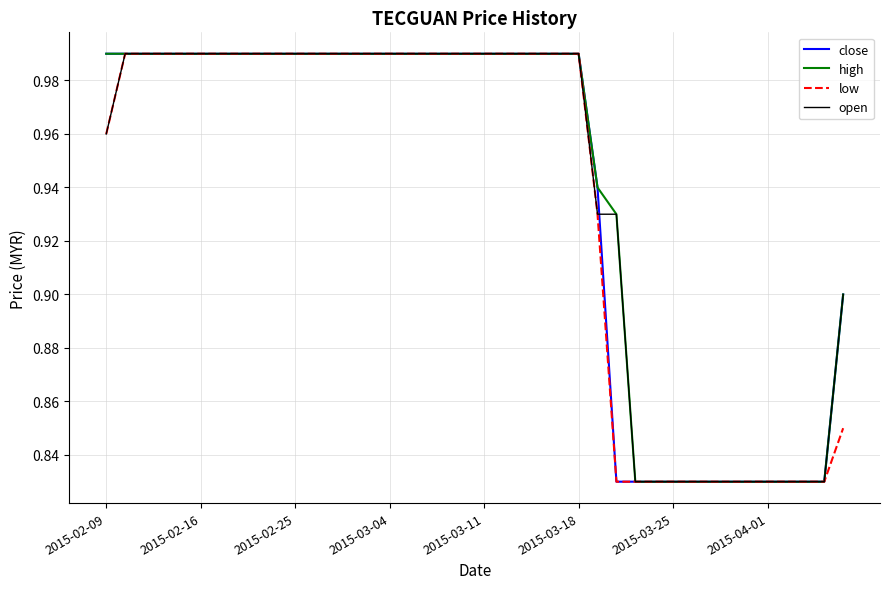

What is the difference between the maximum and minimum values in the high series?

0.2